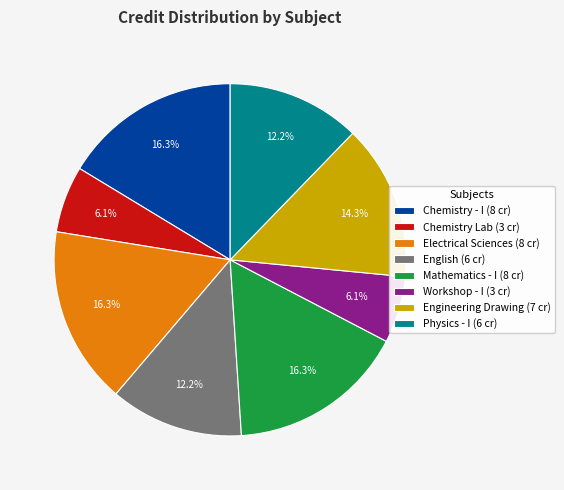

Is Chemistry - I (8 cr) the majority of the pie?

No